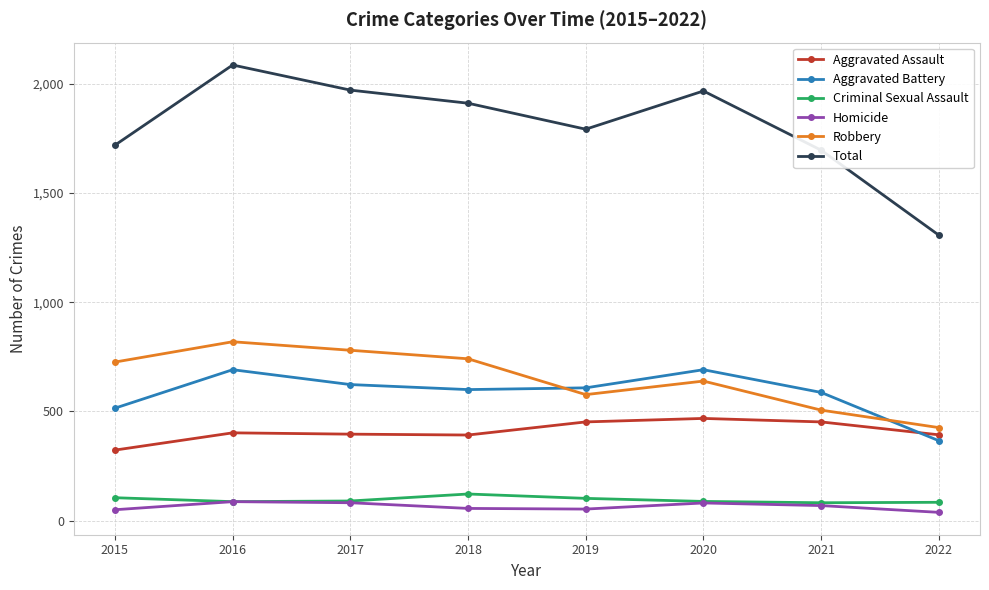

What is the difference between the maximum and second lowest values in the Total series?

390